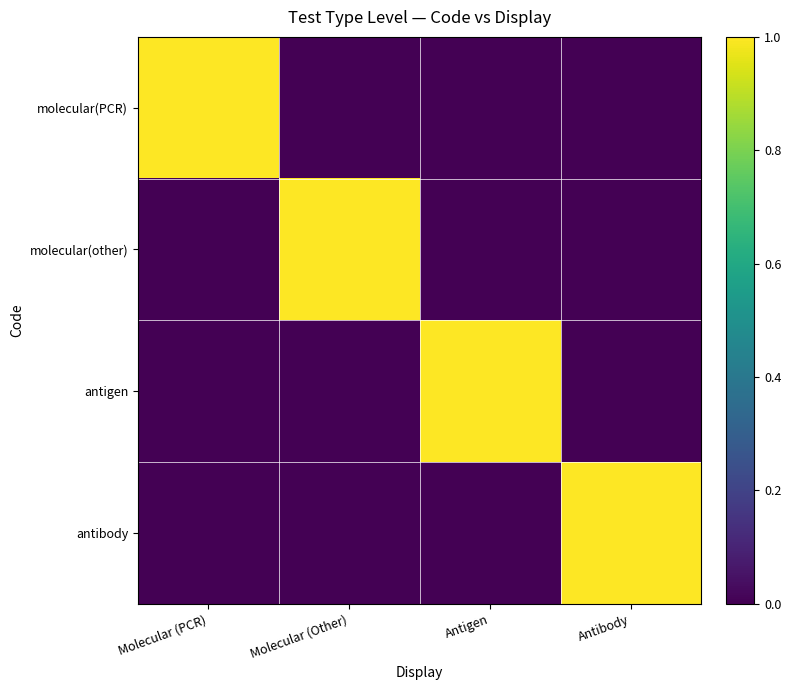

At which category is the sum across all series the highest?

Molecular (PCR)